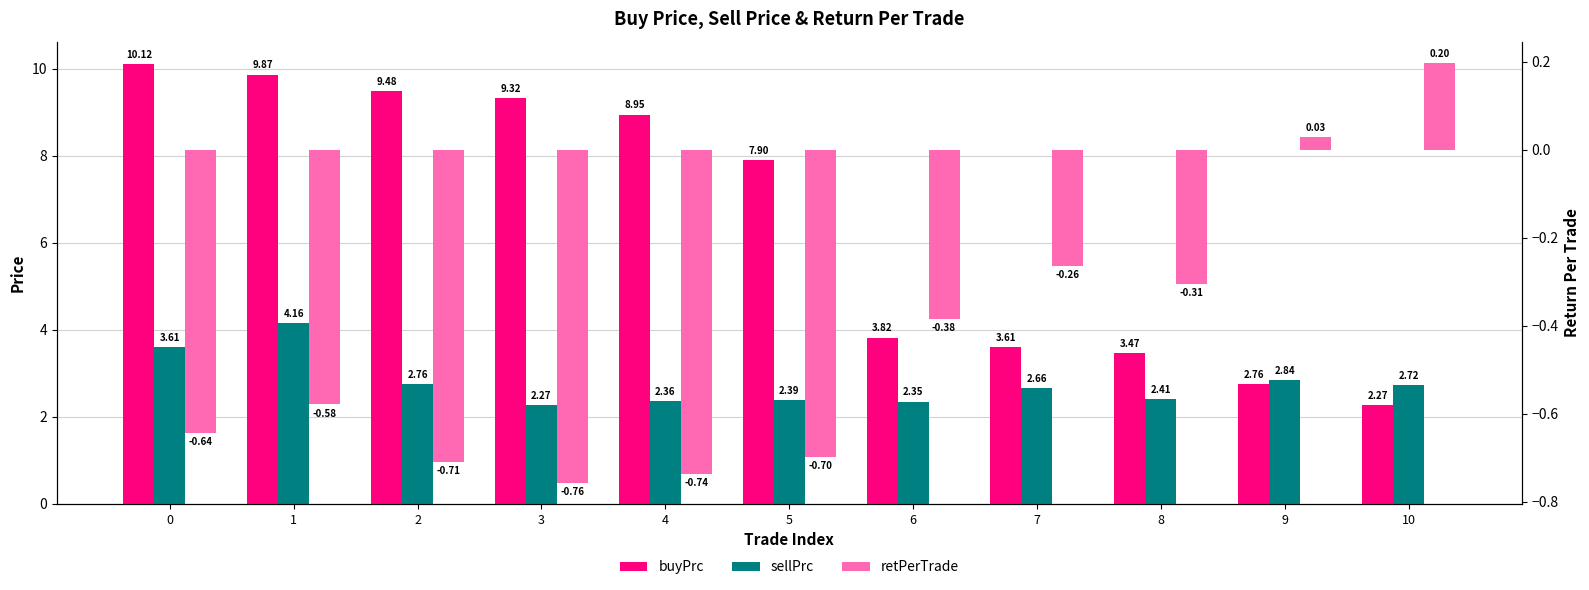

Which series has the largest total across all categories?

buyPrc